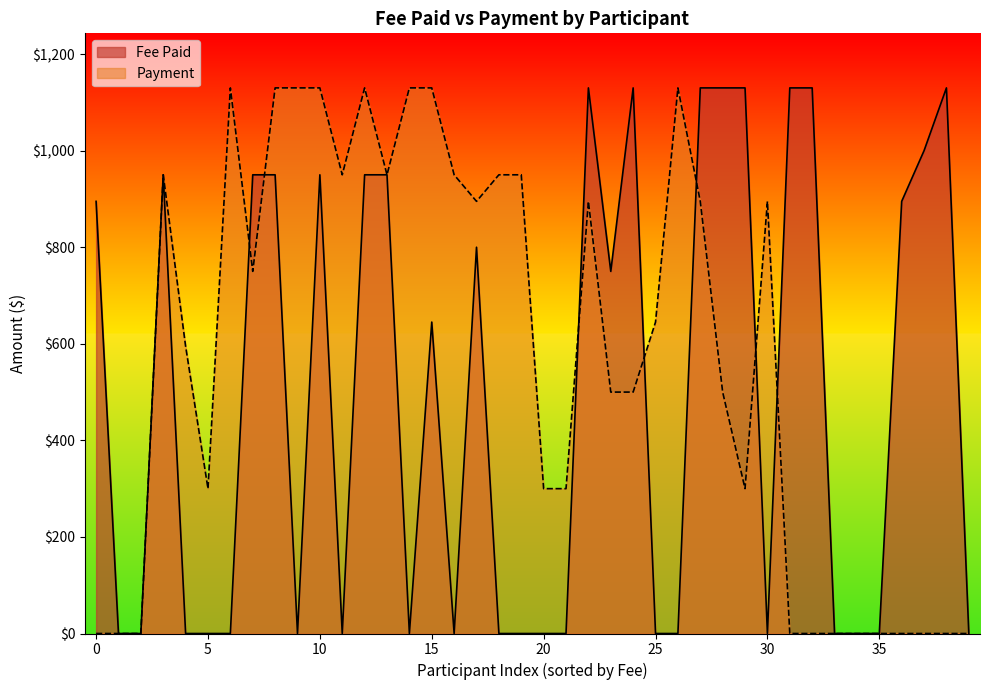

List the series in order of their overall mean, lowest first.

Fee Paid, Payment